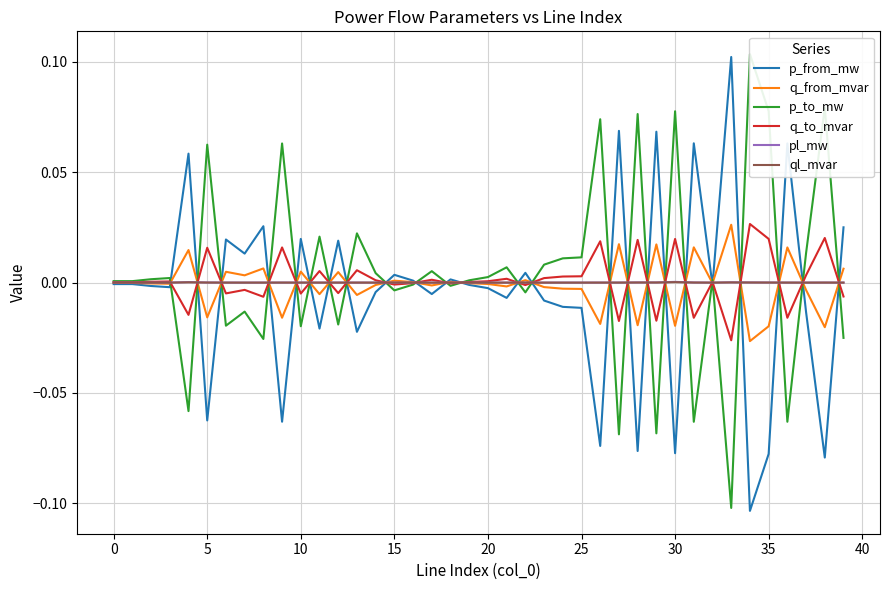

True or false: pl_mw and p_to_mw intersect in this chart.

True